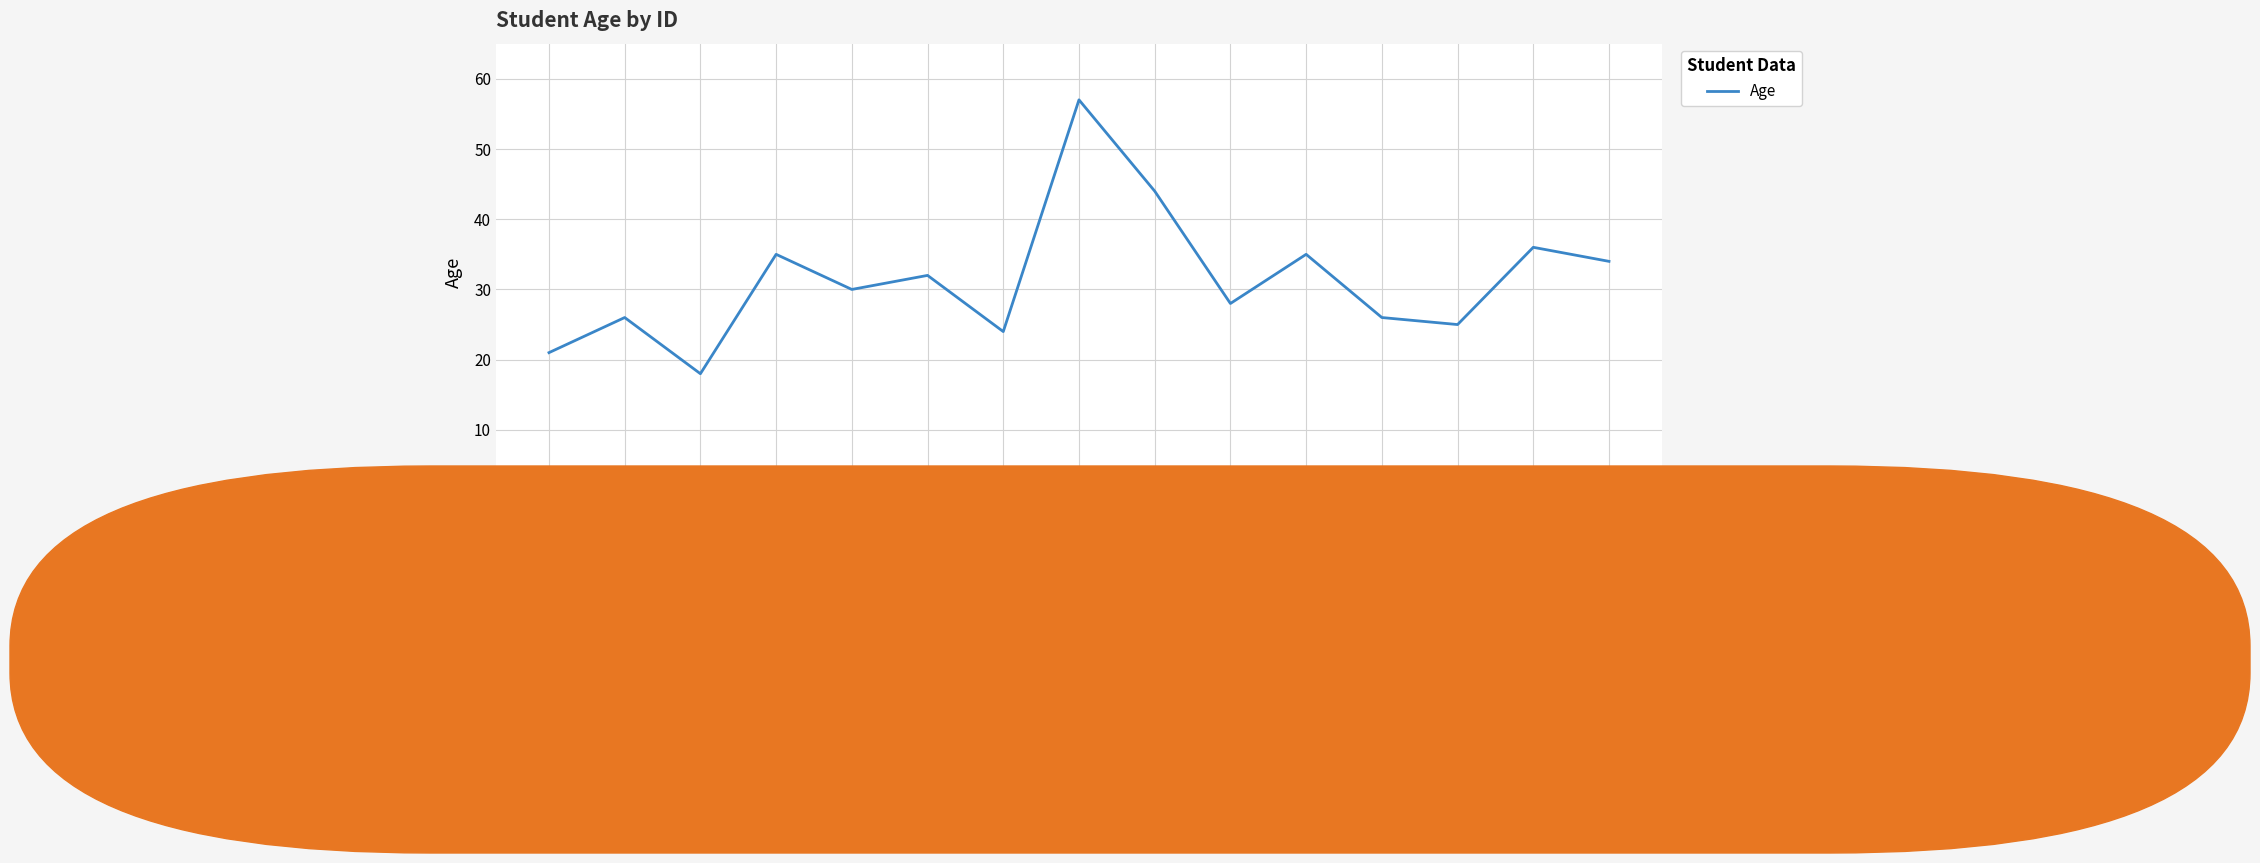

What is the difference between the maximum and minimum values?

39